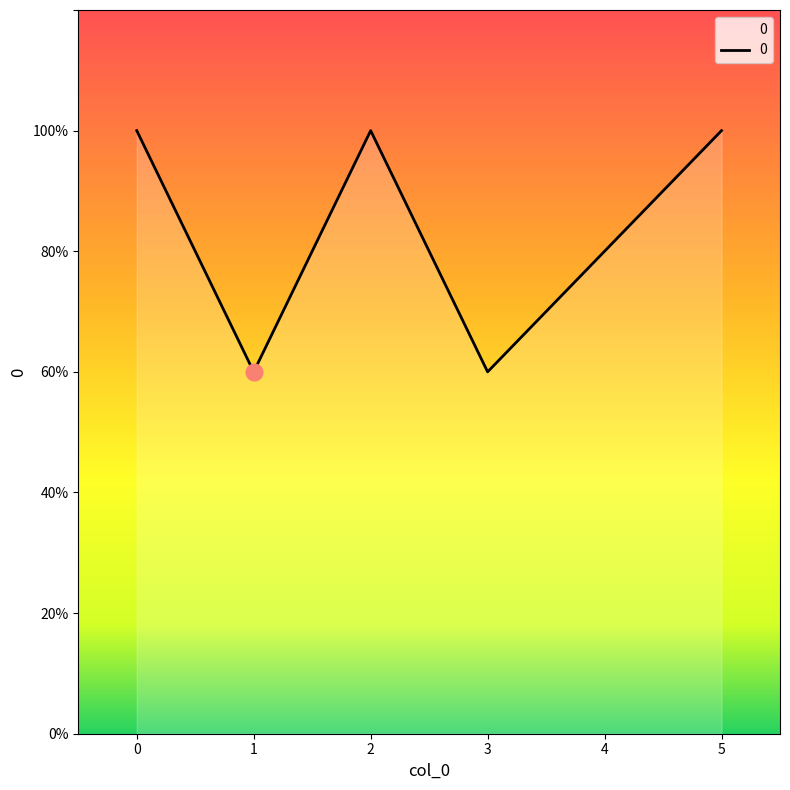

Does the chart display data point markers on the line(s)?

No